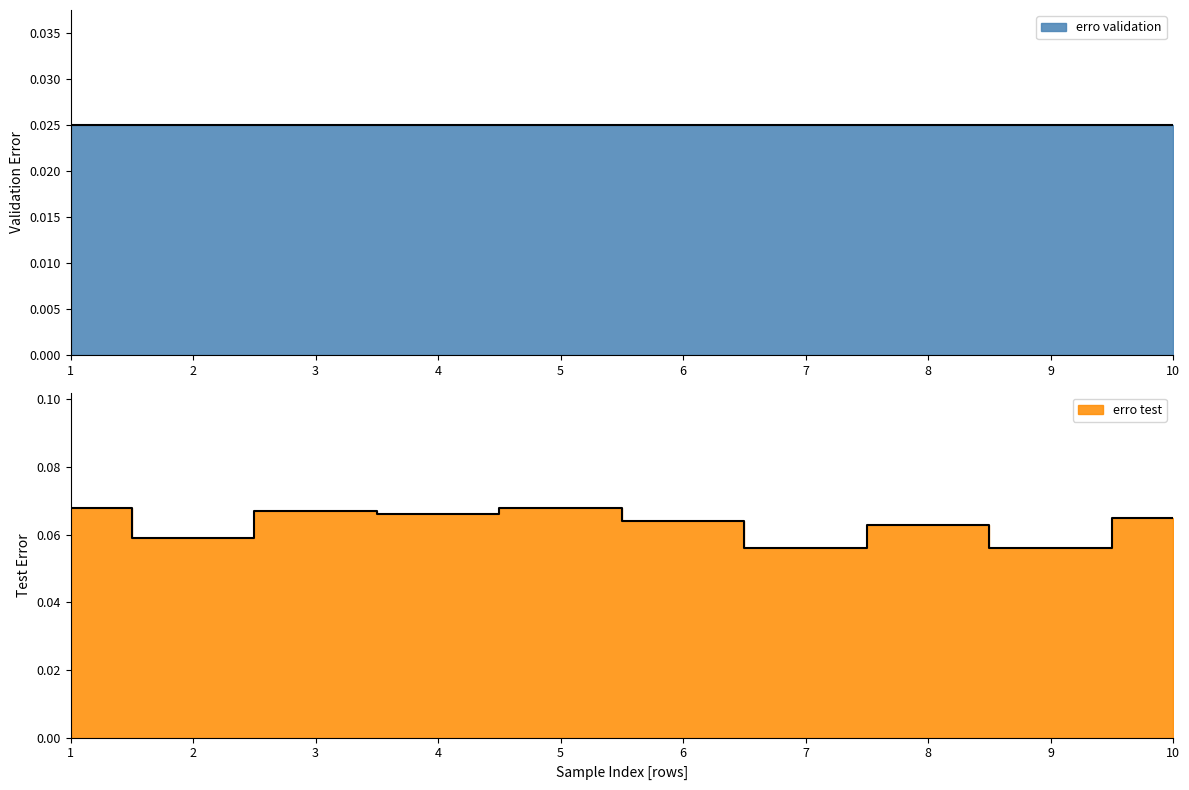

True or false: the data shows 0.1 at 2.

False